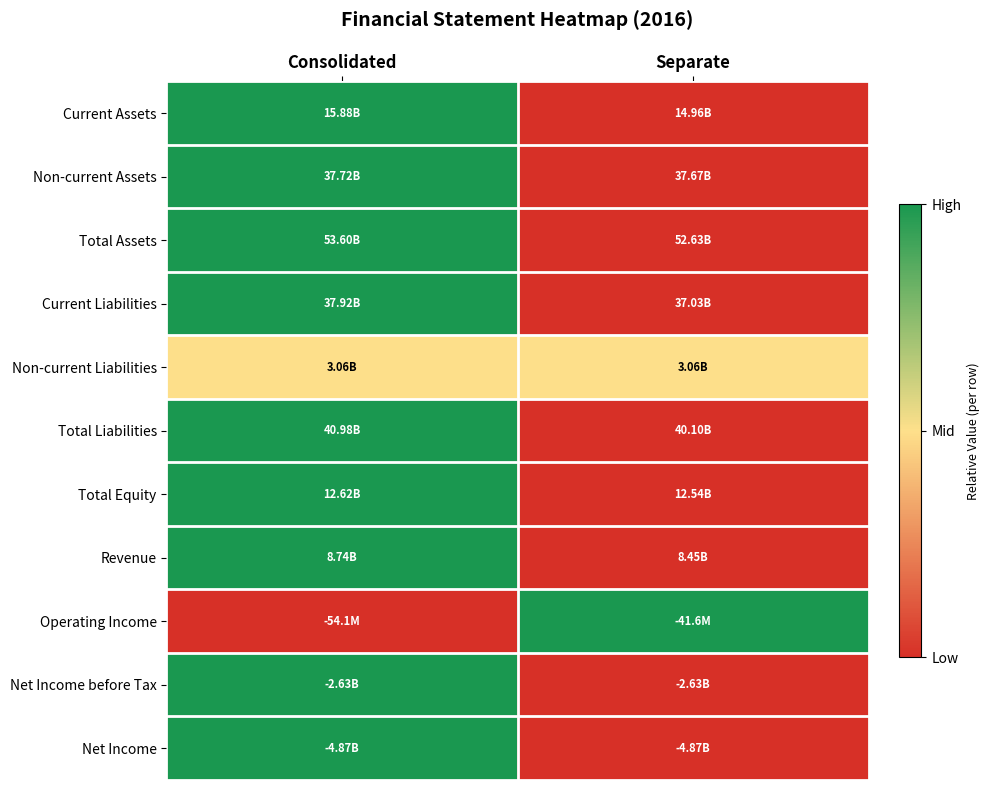

Between Separate and Consolidated, which is larger?

Consolidated